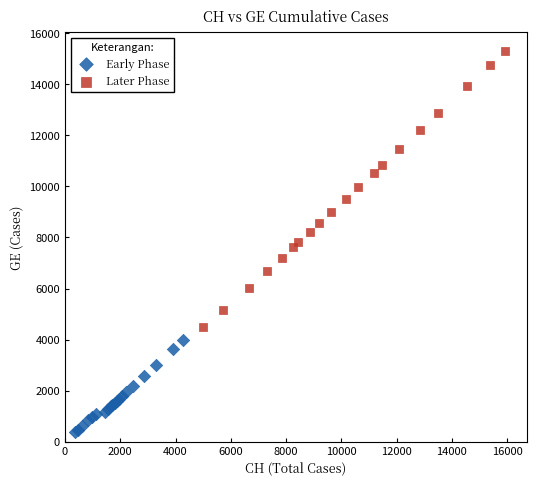

Which series reaches the maximum Y coordinate?

Later Phase